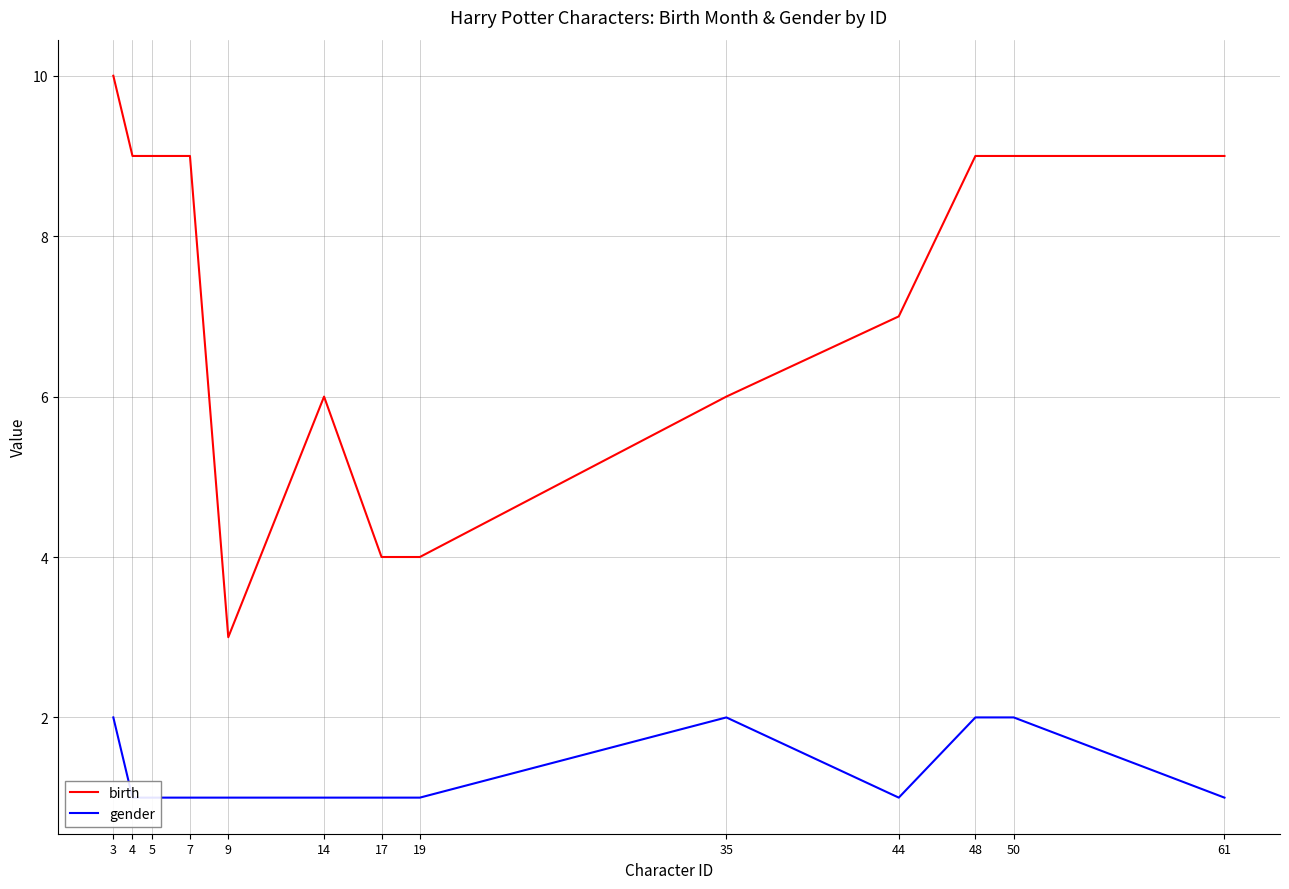

How many lines are shown in the chart?

2